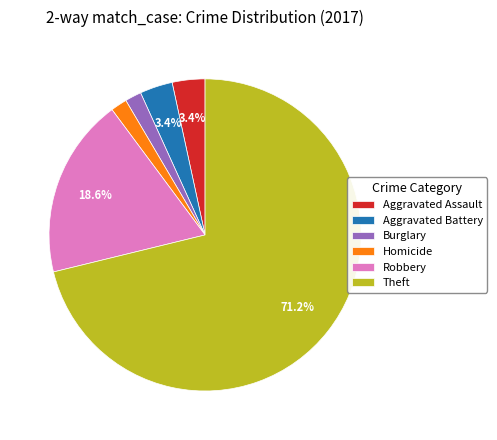

What is the total percentage of Robbery and Aggravated Assault?

22.0%